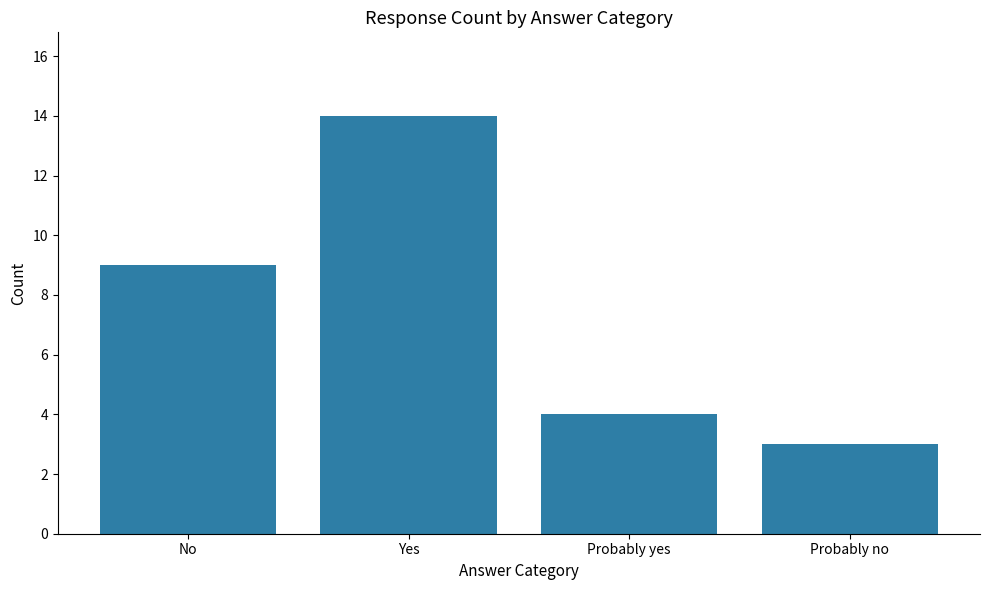

The value at Yes is 14. True or false?

True